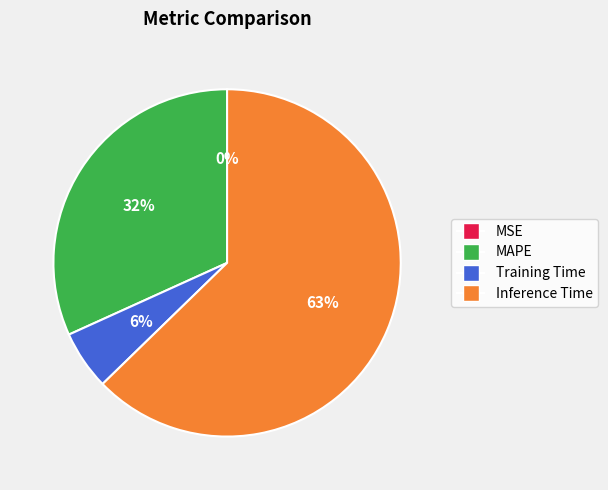

Is there a majority slice in this chart?

Yes